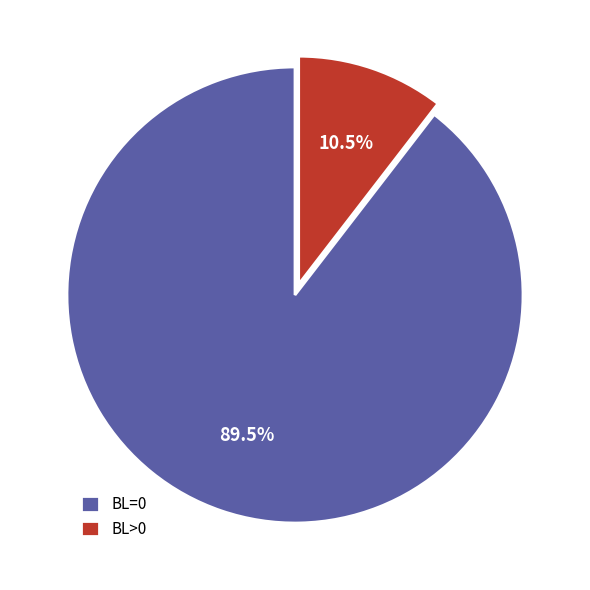

To the nearest percent, what is the difference between the largest and smallest slice percentages?

79%